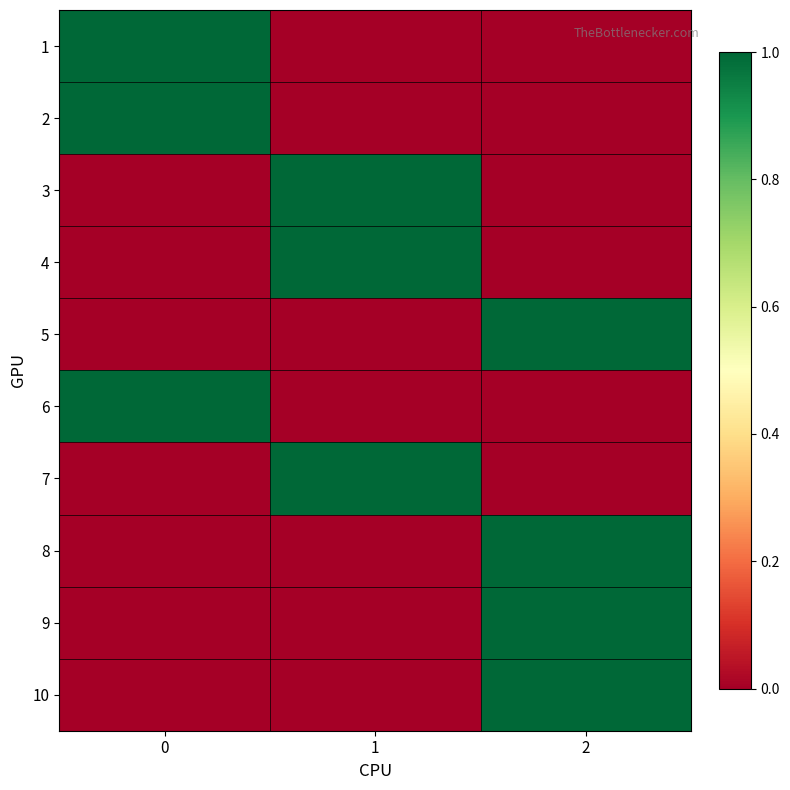

What is the maximum value shown in the chart?

1